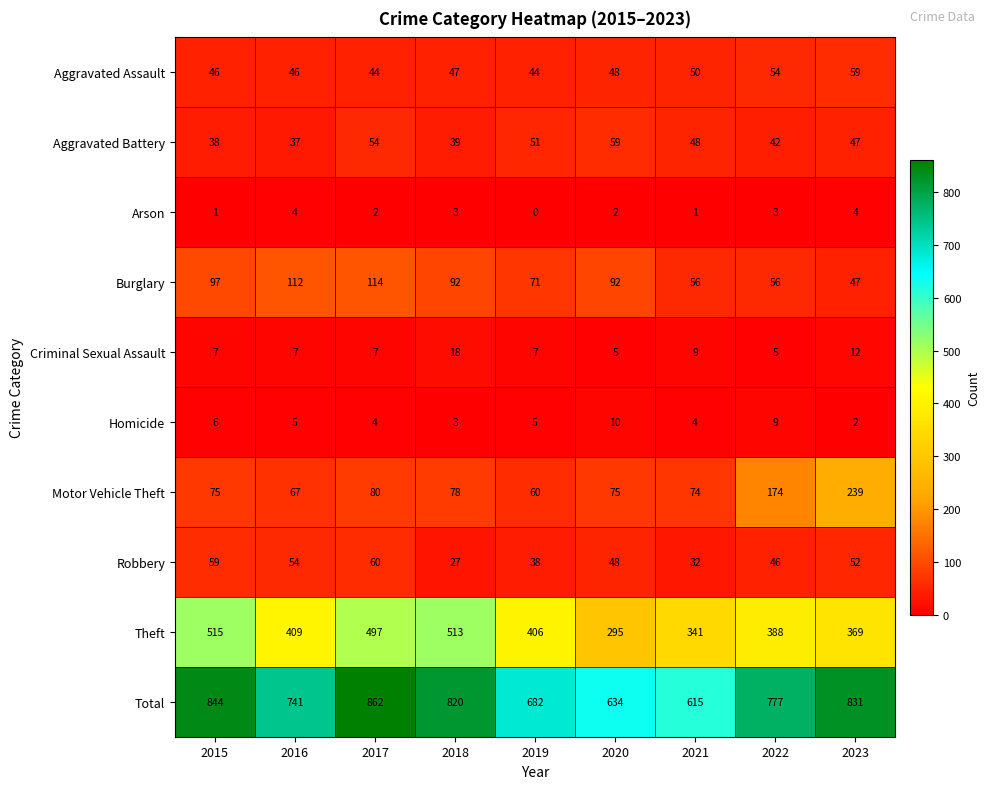

How many distinct data groups are displayed?

10